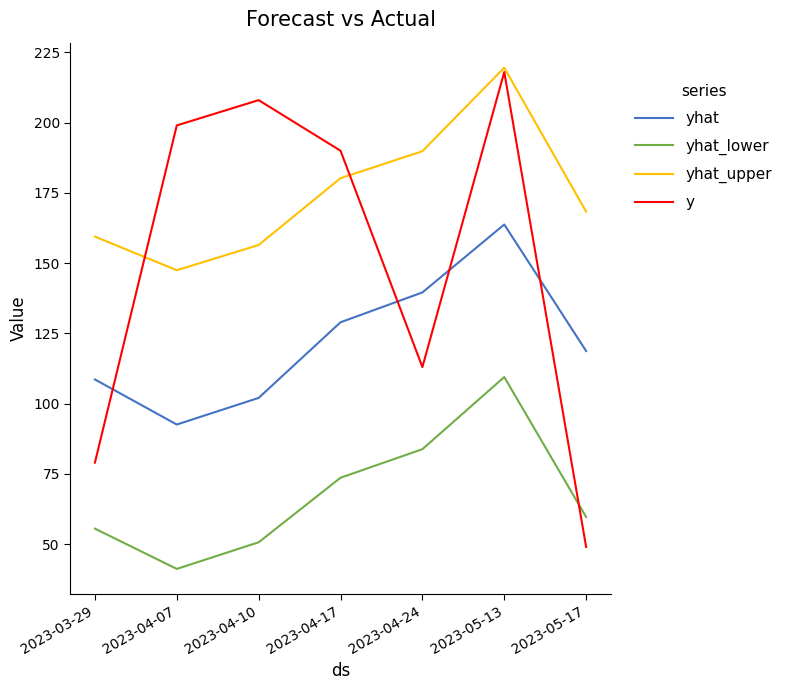

How many categories are shown in the chart?

7